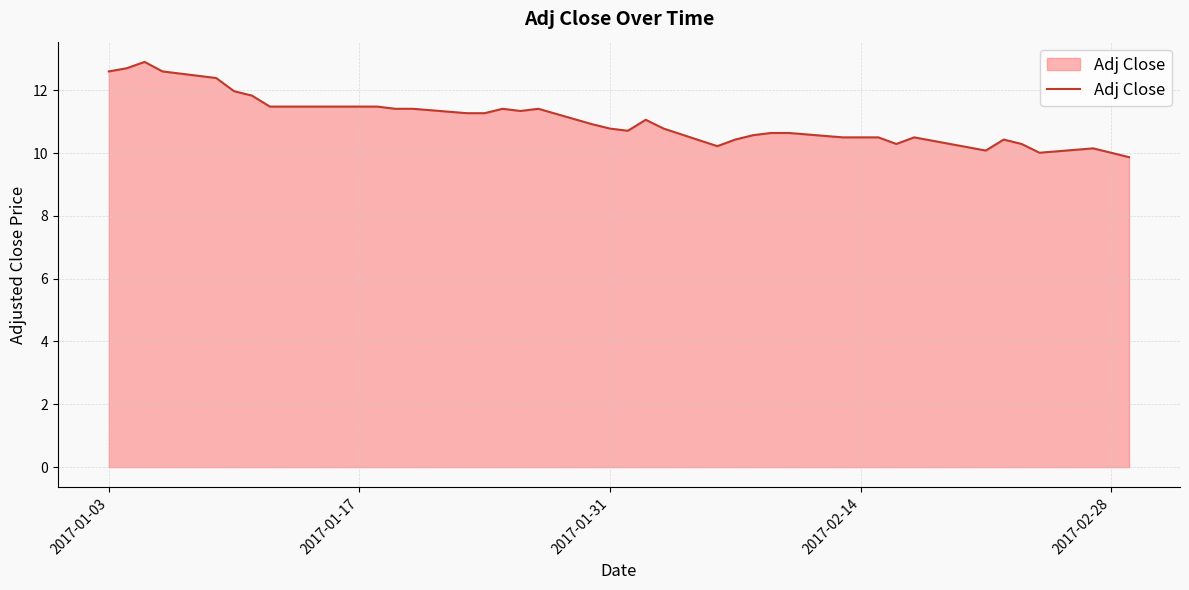

What is the greatest value displayed?

12.9